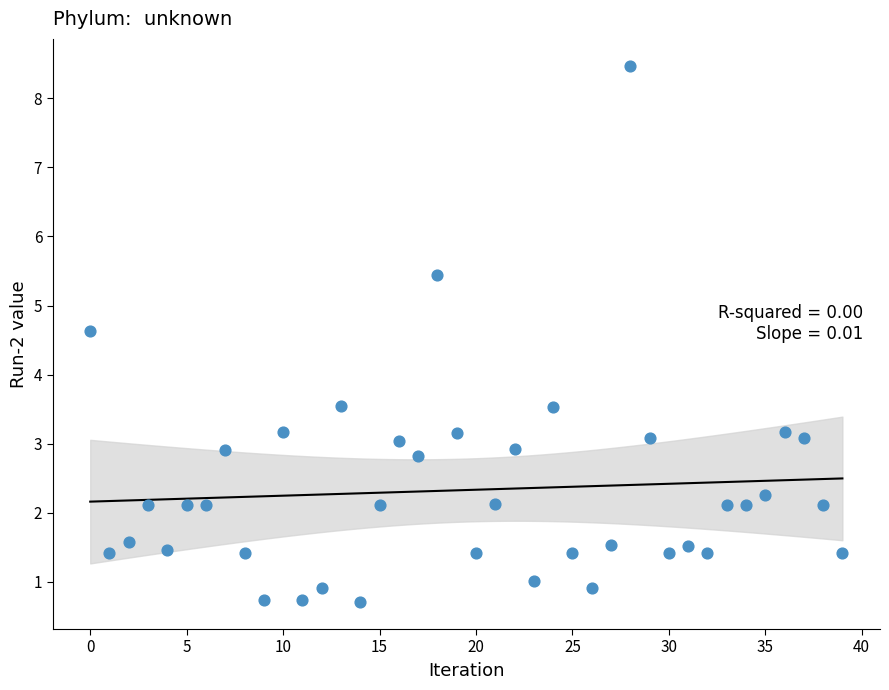

What is the range of Y values (max minus min)?

7.8